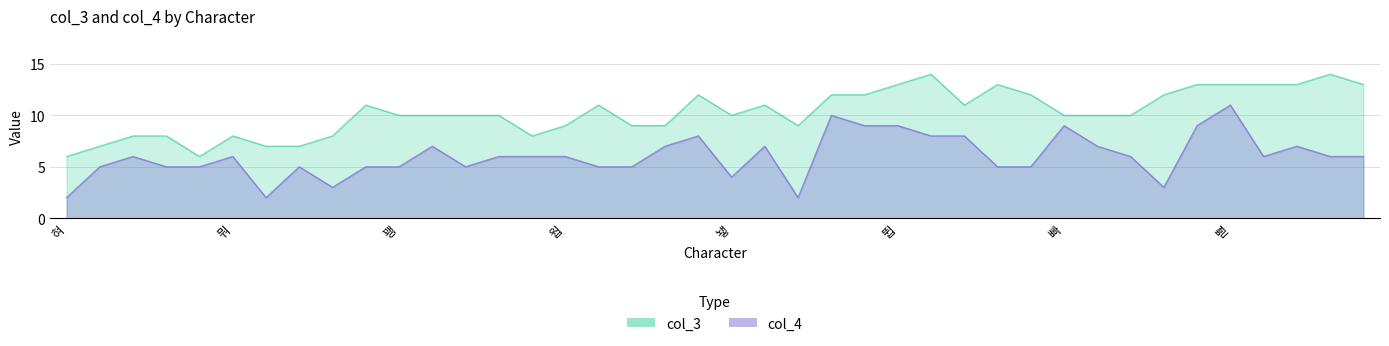

How many data points in col_3 are less than 10?

14